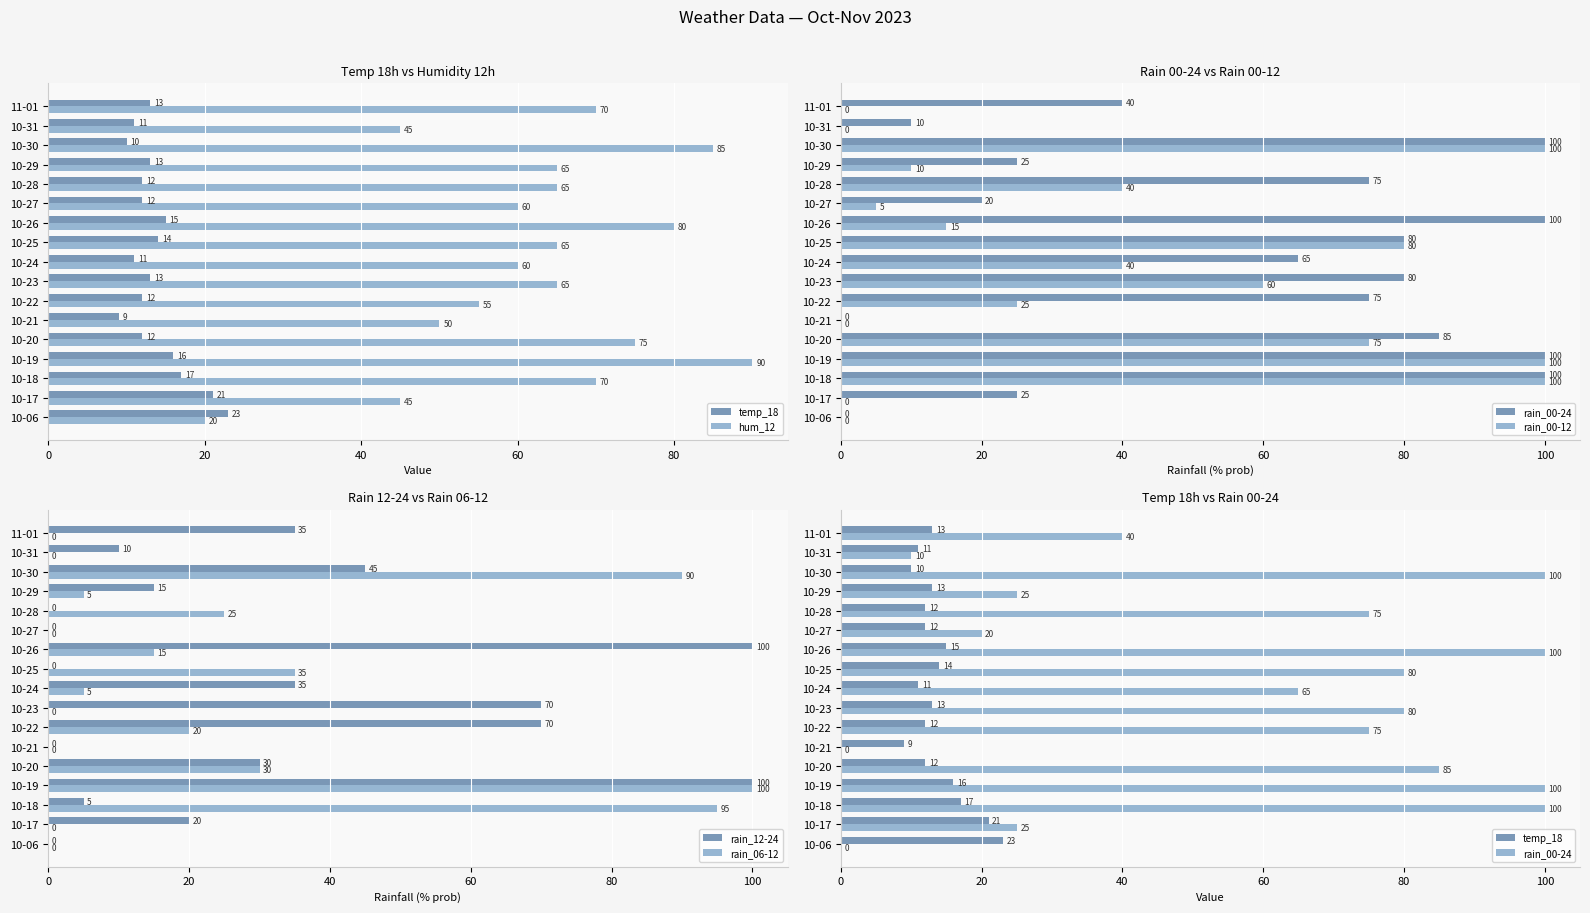

What is the sum of the rain_06-12 values at 10-20 and 10-06?

30